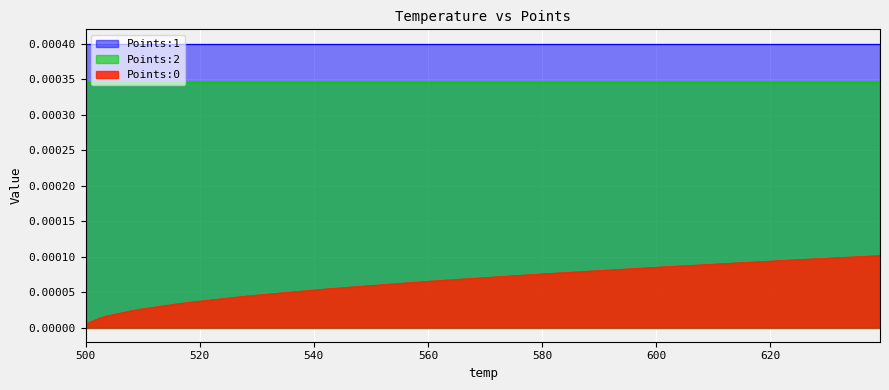

True or false: Points:1 and Points:0 cross at least once.

False